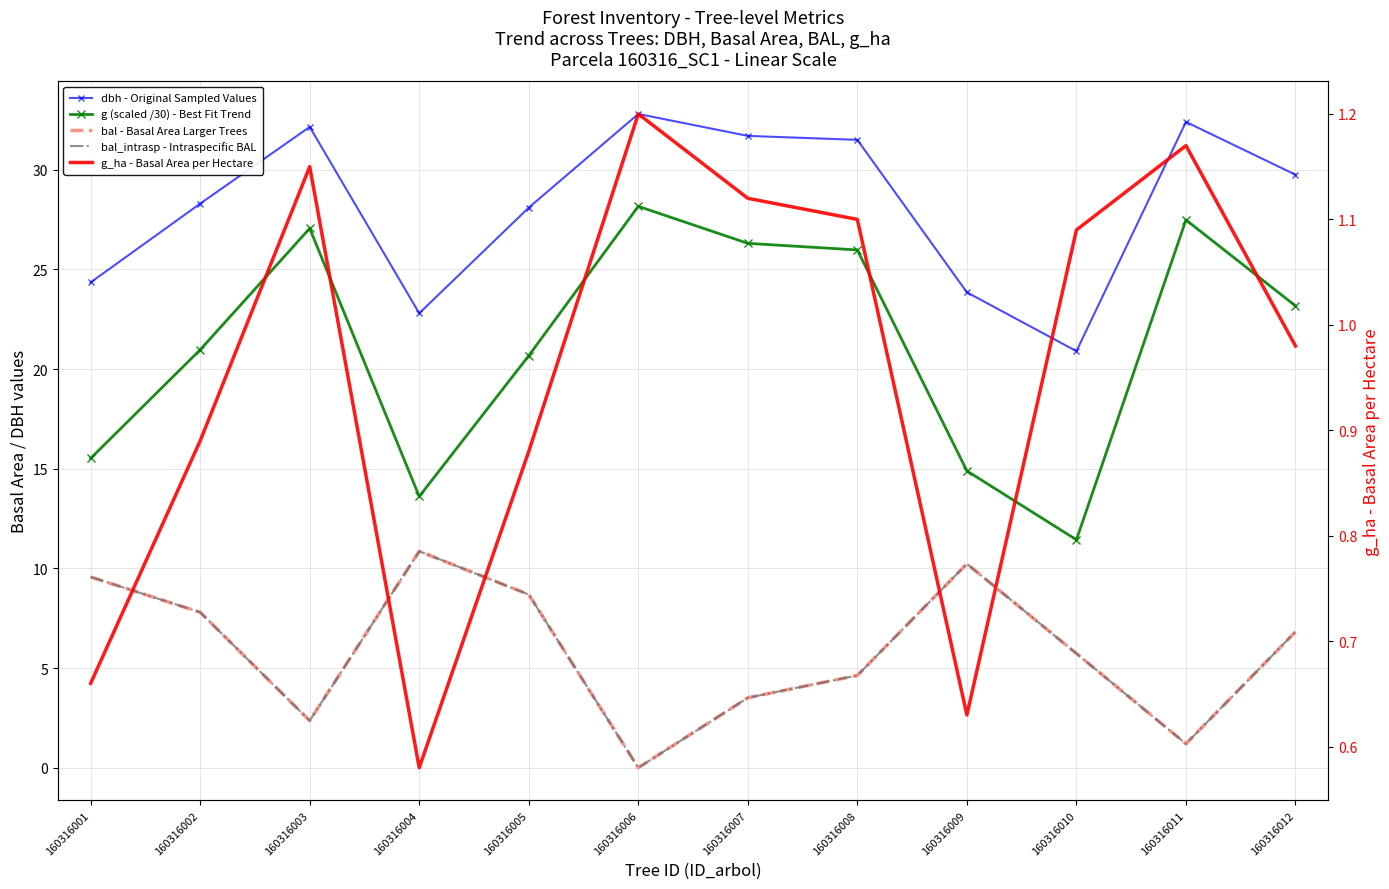

The bal - Basal Area Larger Trees series shows 12.1 at 160316005. True or false?

False